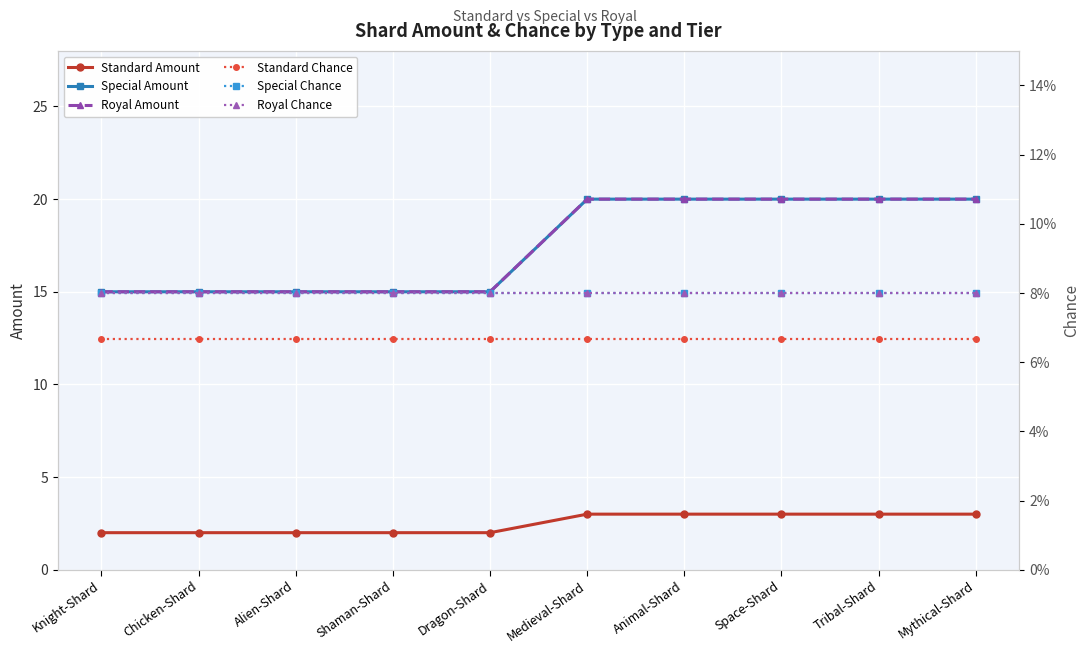

What is the label of the 8th point from the right?

Alien-Shard